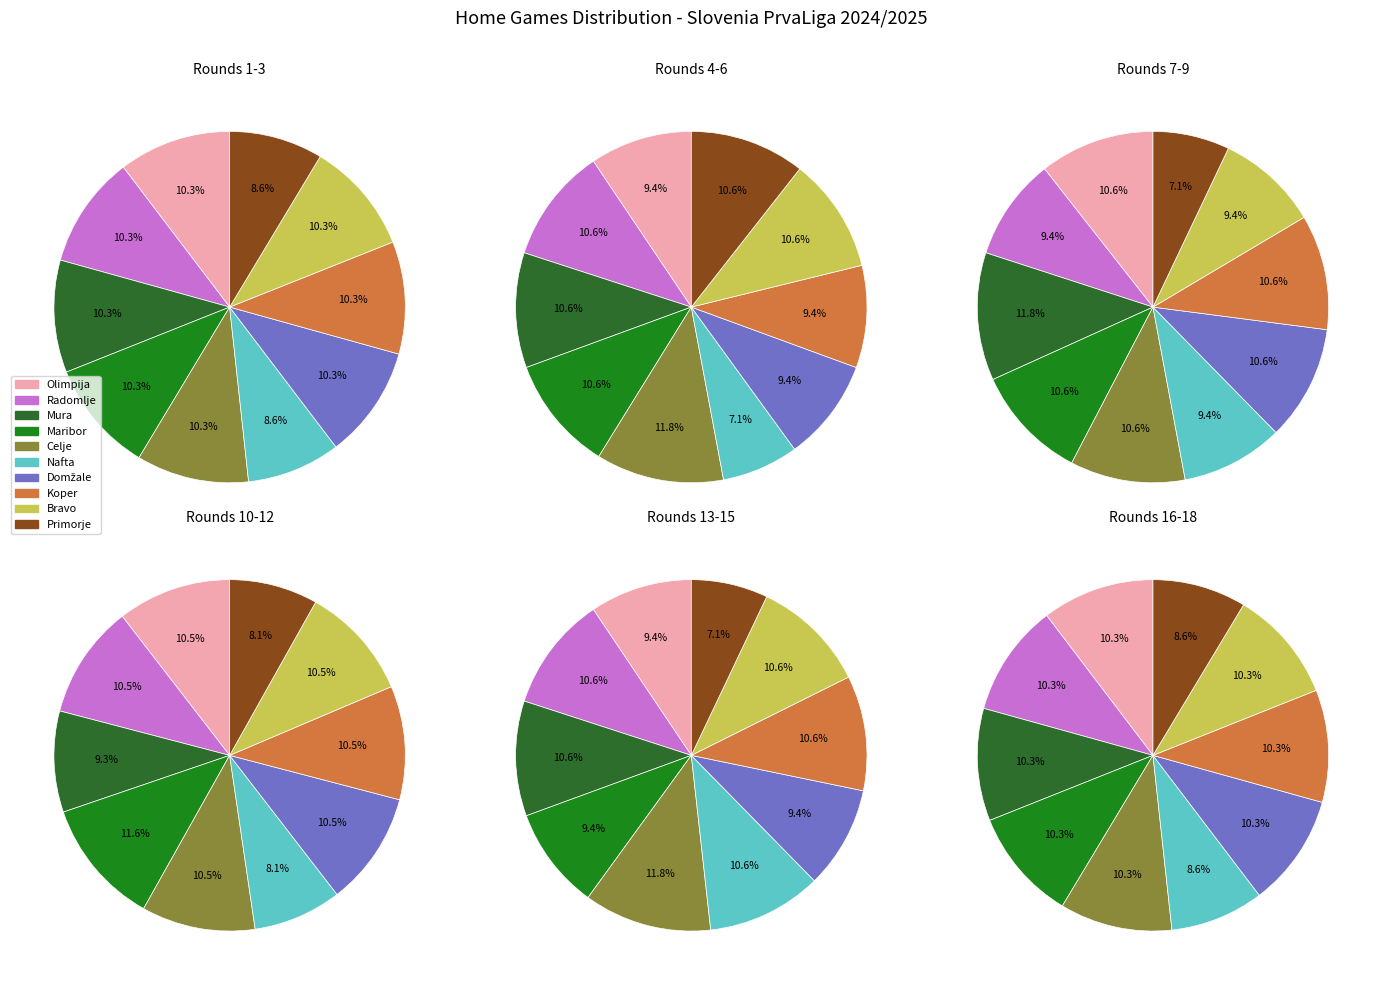

Which category has the biggest portion of the pie?

Olimpija